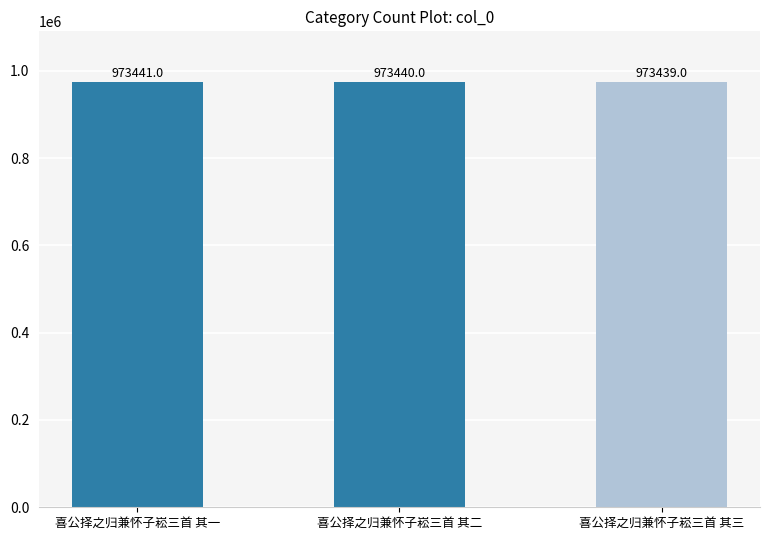

Rank the categories by value from lowest to highest.

喜公择之归兼怀子崧三首 其三, 喜公择之归兼怀子崧三首 其二, 喜公择之归兼怀子崧三首 其一